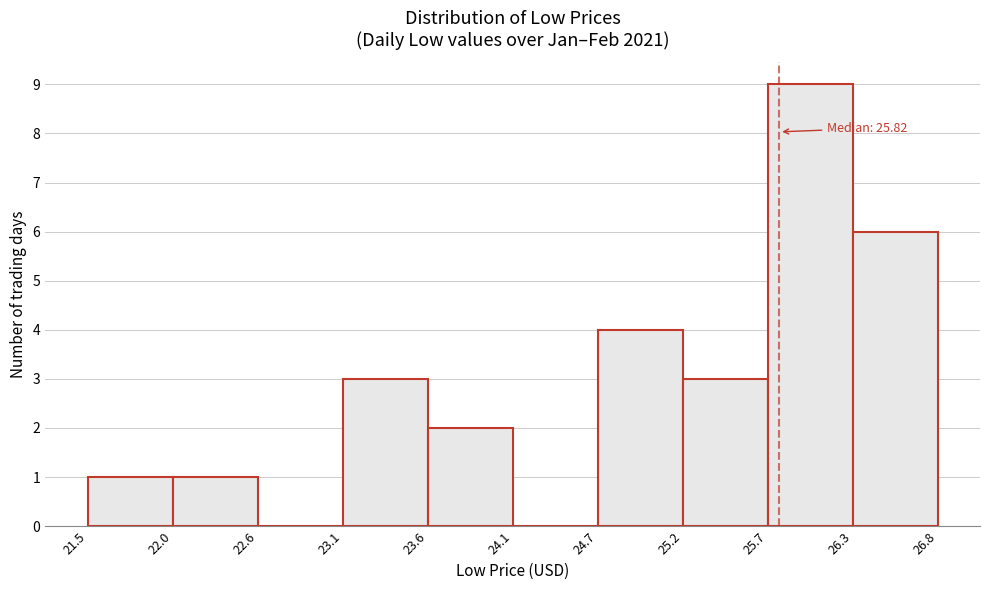

Over which range of the x-axis is the bar tallest?

25.7 to 26.3